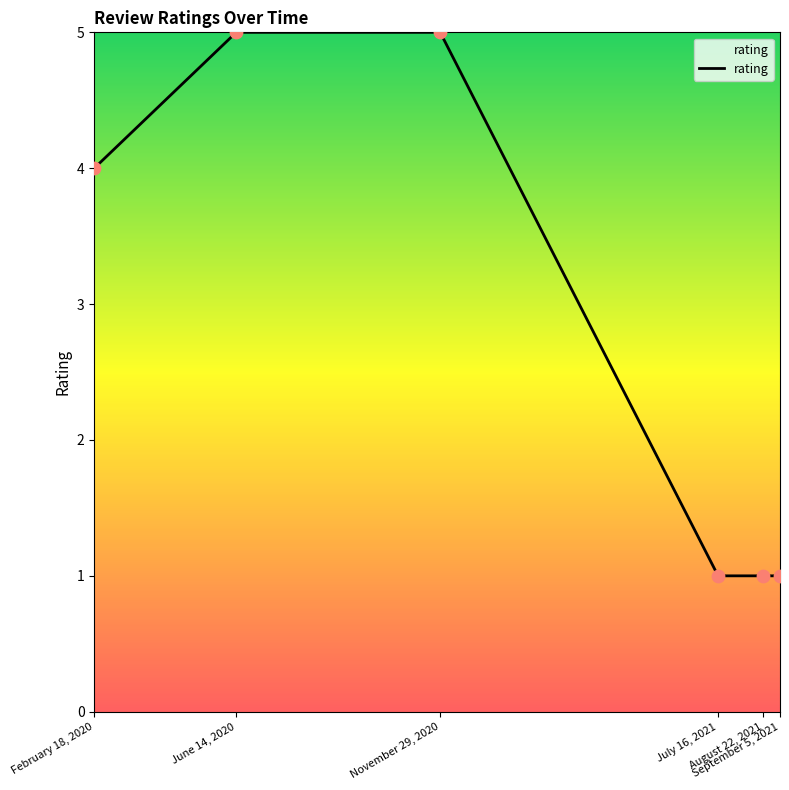

What is the change in value from June 14, 2020 to September 5, 2021?

-4